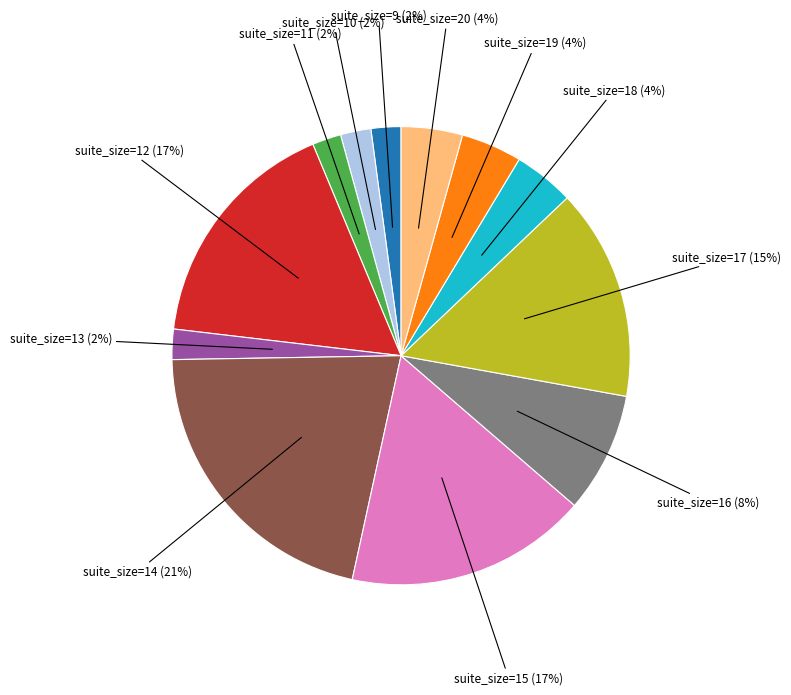

Is there a majority slice in this chart?

No